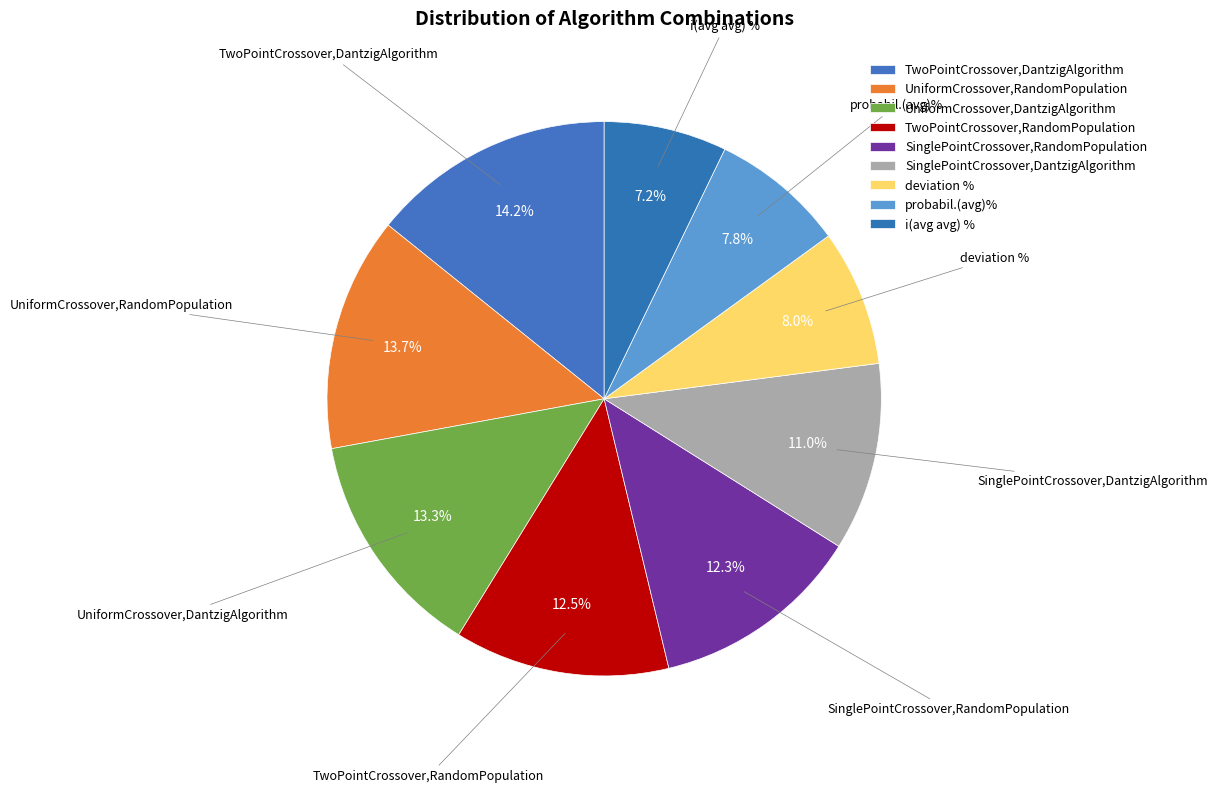

How many segments does this pie chart have?

9